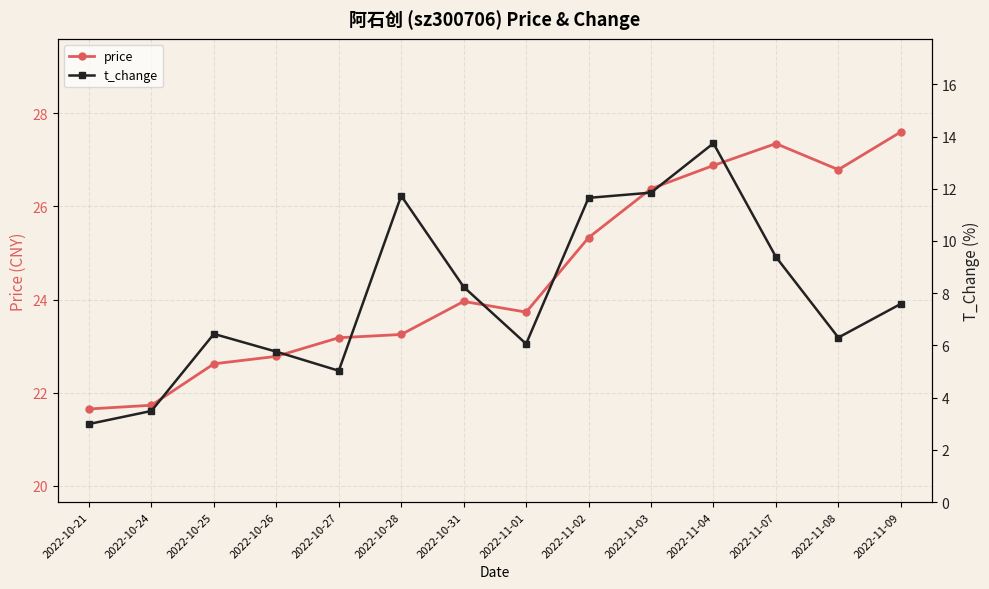

Does the chart display data point markers on the line(s)?

Yes